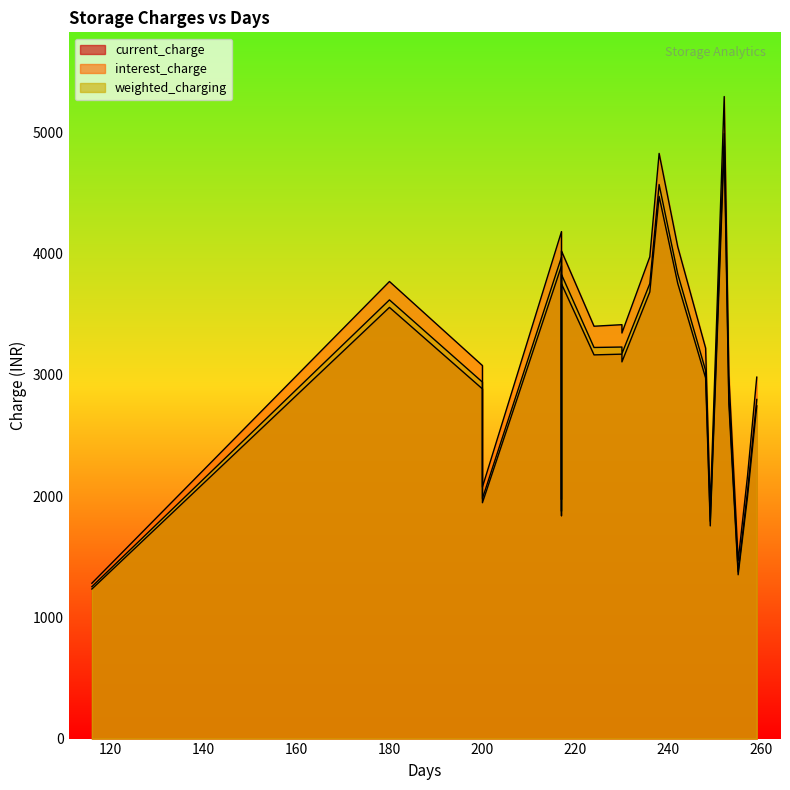

List the series in order of their overall mean, highest first.

interest_charge, weighted_charging, current_charge